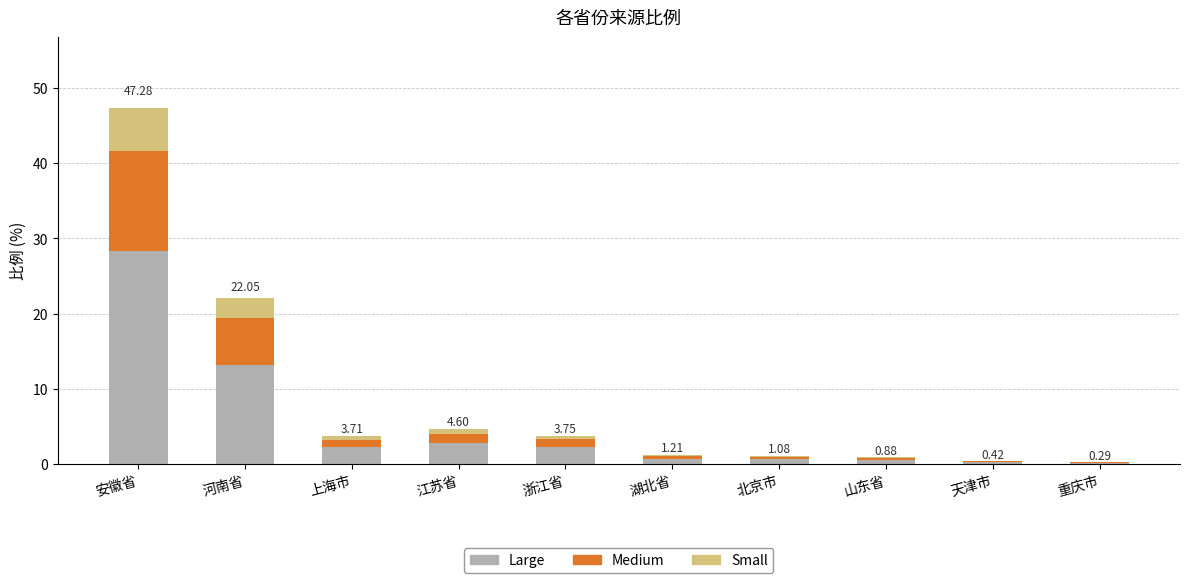

What is the sum of all Large values?

51.2